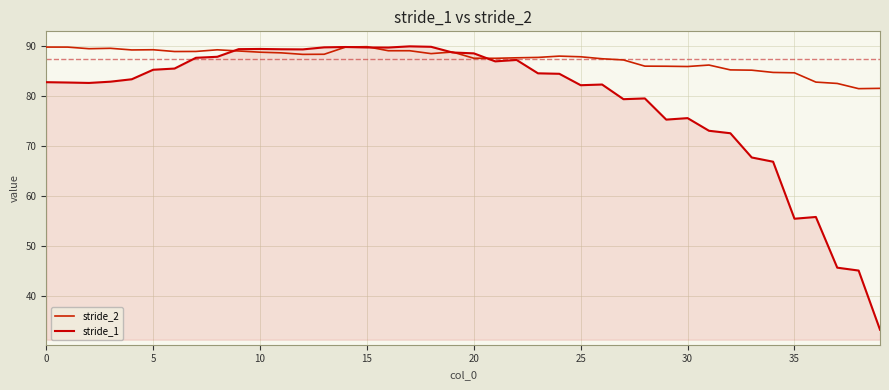

Does the chart have visible grid lines?

Yes